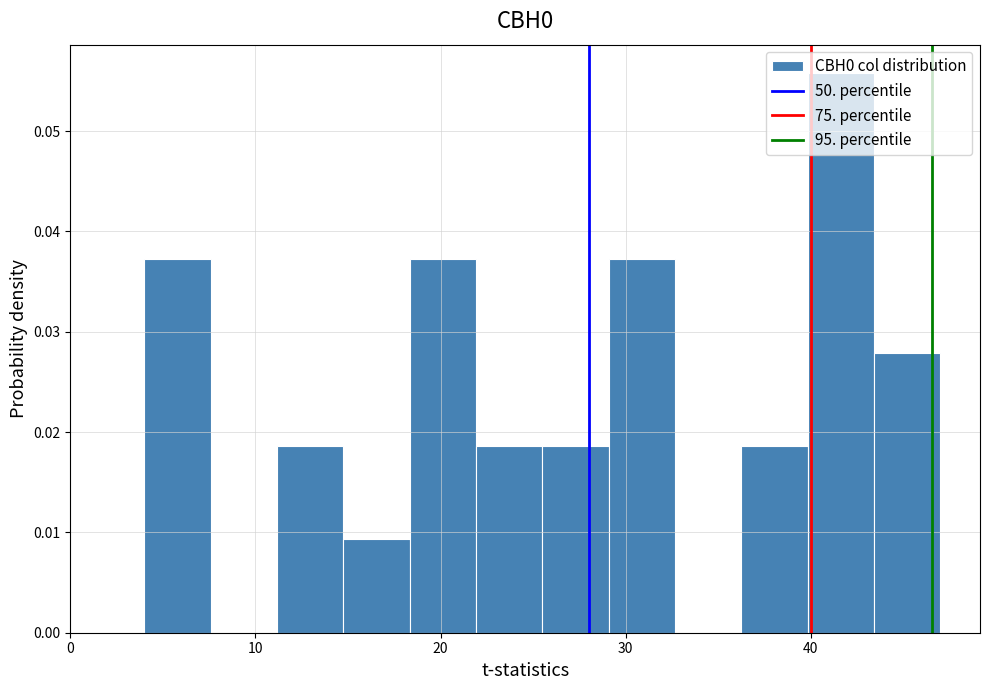

Read against the x-axis, roughly where is the centre of the tallest bar?

42